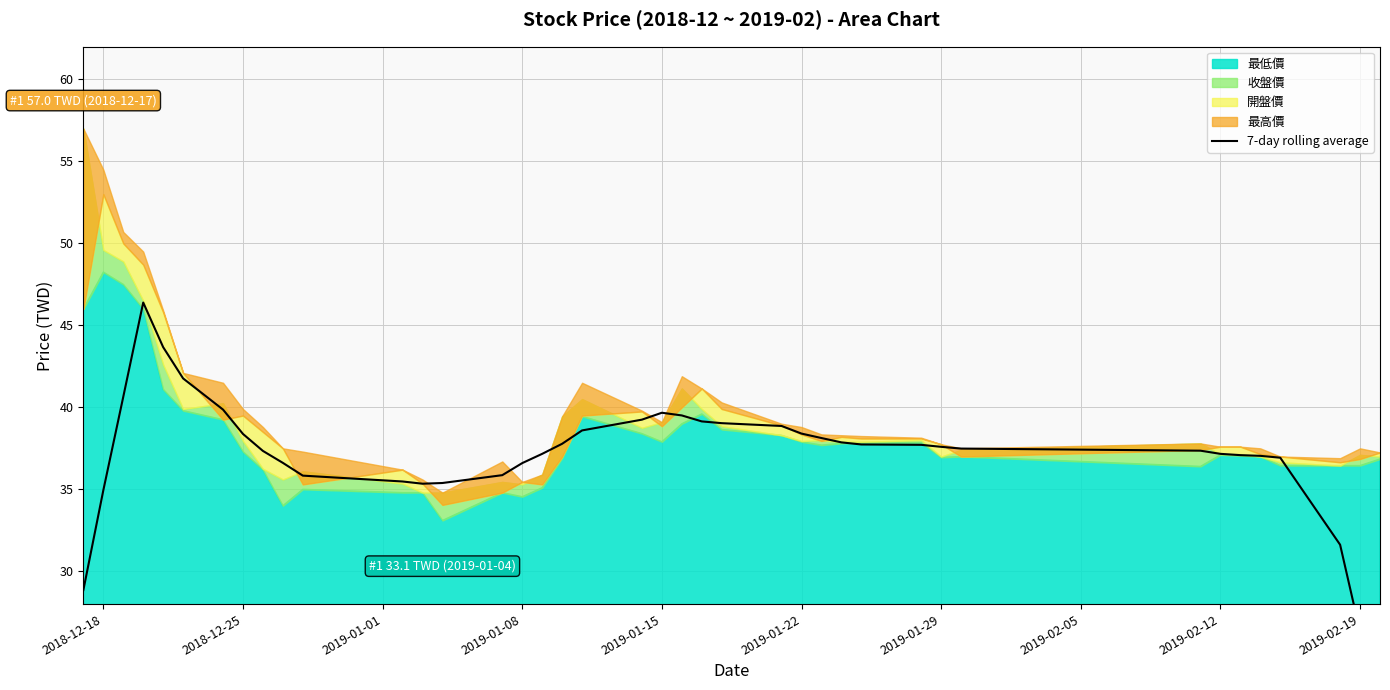

Does the chart have visible grid lines?

Yes